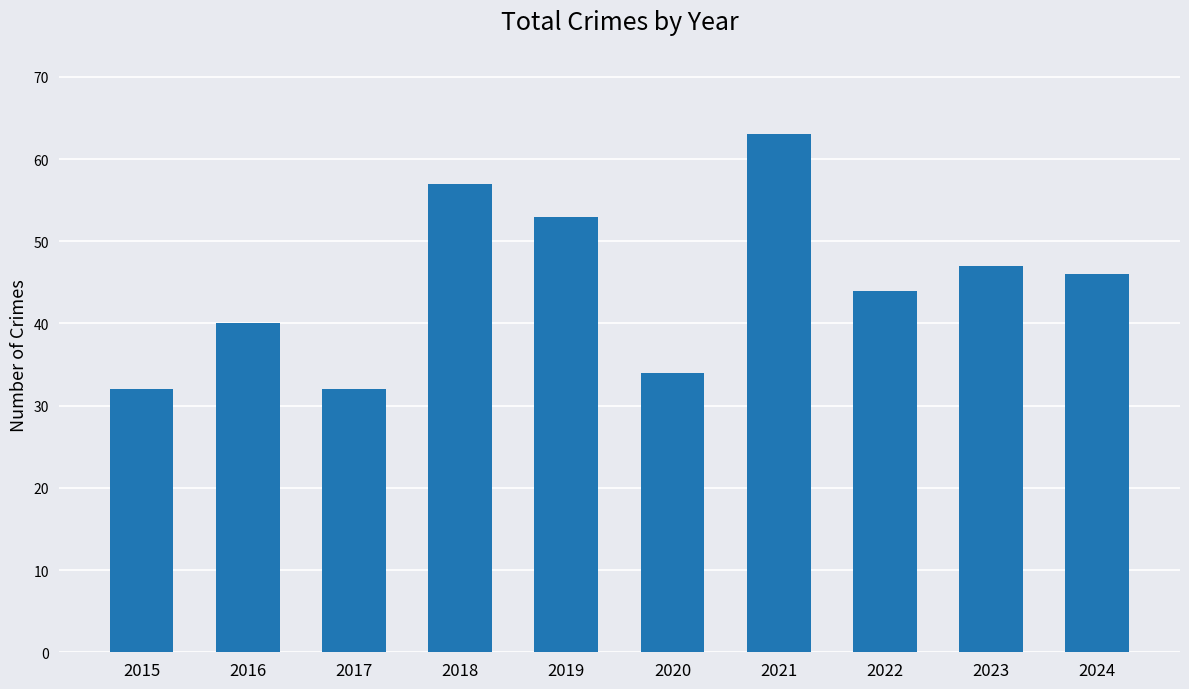

Does the chart contain stacked bars?

No